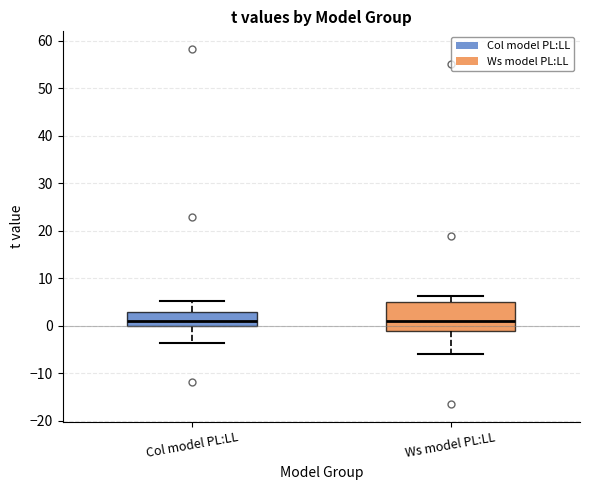

Reading left to right, read every box against the y-axis: the position of its median line, the range the box covers, and the ends of its whiskers. The values are not printed on the chart, so give them approximately, as read against the axis.

Col model PL:LL: median 1, box 0 to 3, whiskers -4 to 5
Ws model PL:LL: median 1, box -1 to 5, whiskers -6 to 6